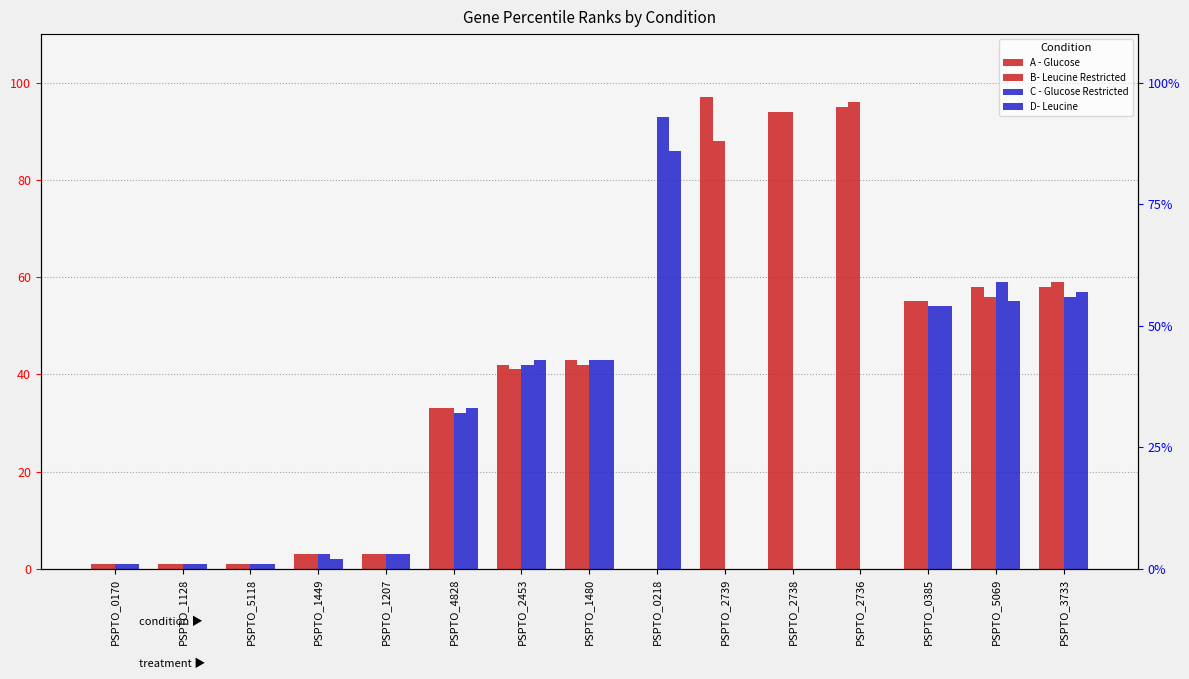

What is the difference between the maximum and minimum values in the C - Glucose Restricted series?

93